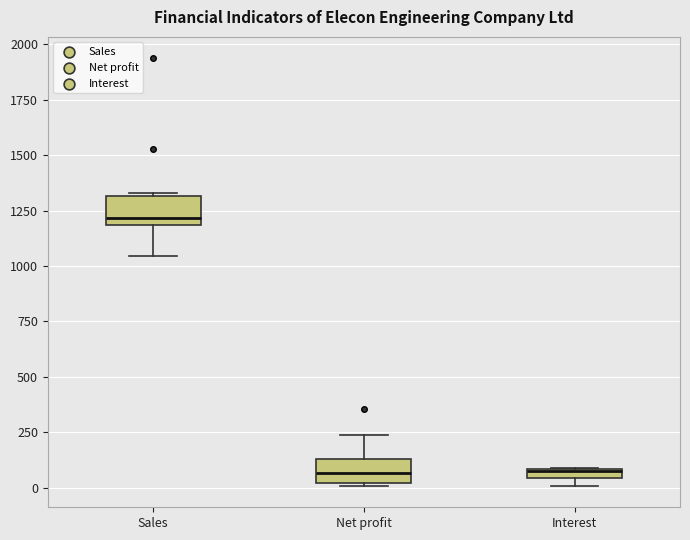

Where is the upper edge of the box for Interest on the y-axis? The values are not printed on the chart, so give them approximately, as read against the axis.

100